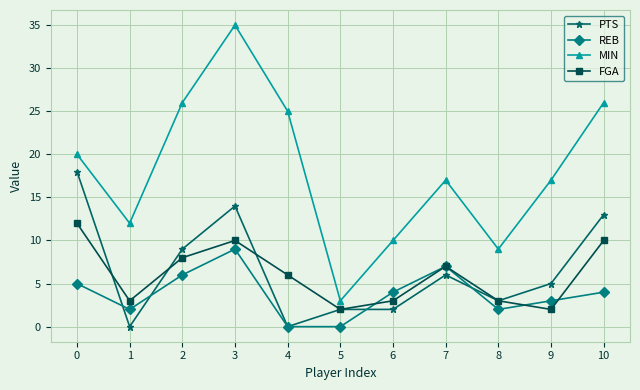

How many series are shown in this chart?

4